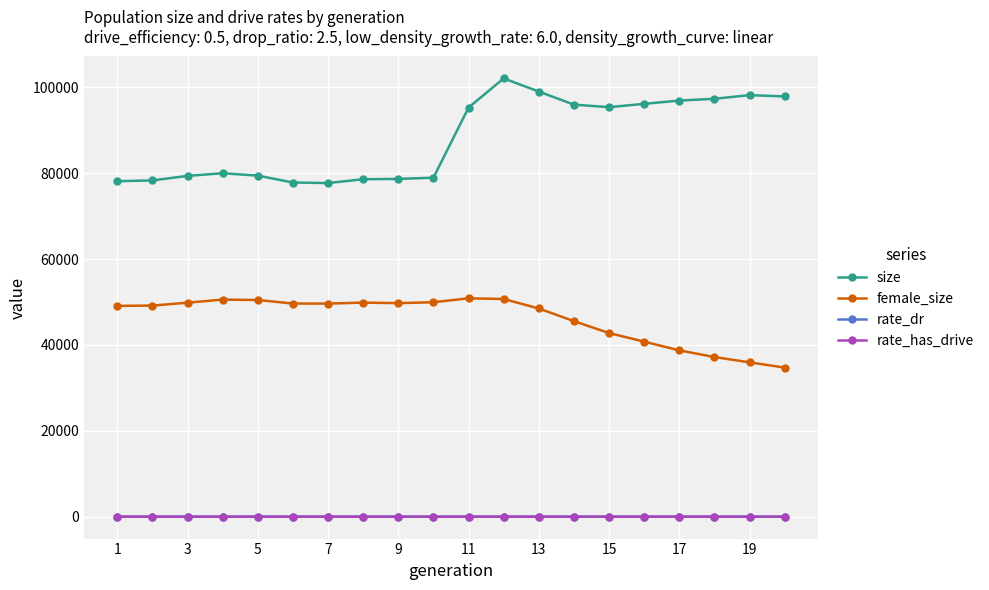

True or false: female_size and size cross at least once.

False